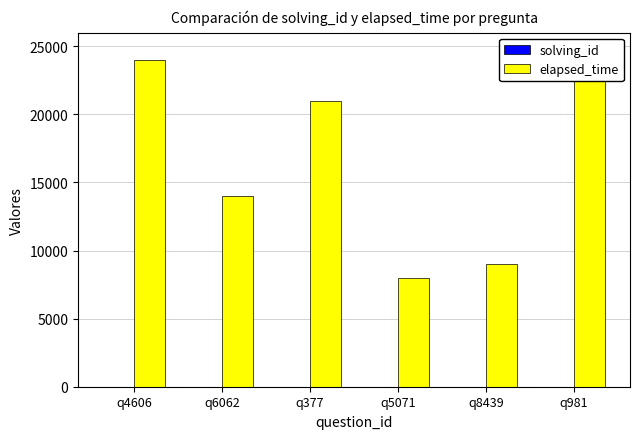

At which category is the sum across all series the highest?

q4606